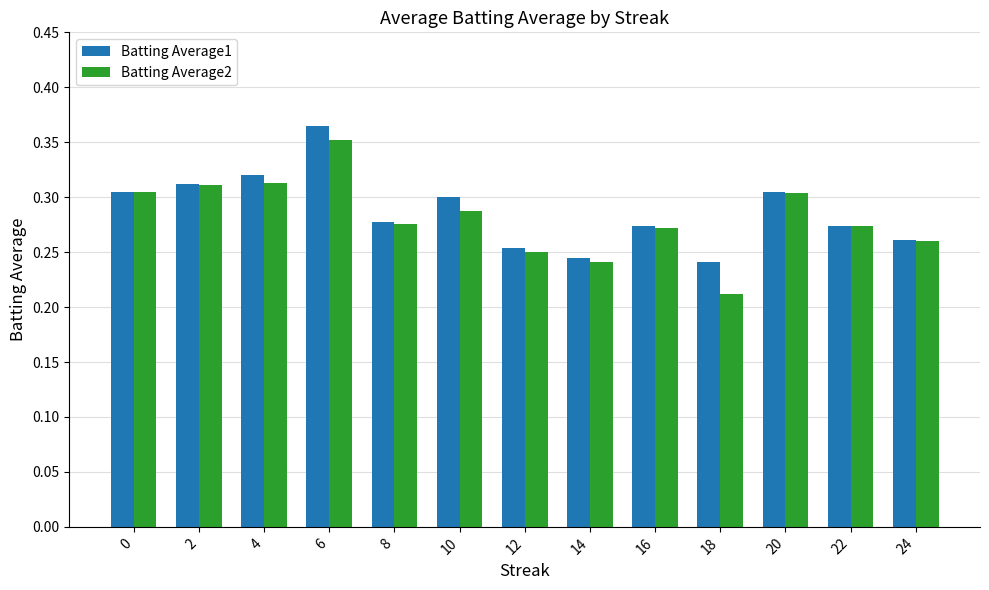

What is the sum of all Batting Average1 values?

3.7